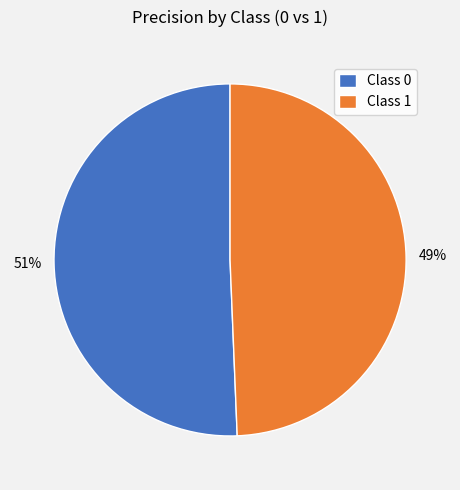

True or false: Class 0 accounts for 58% of the total.

False